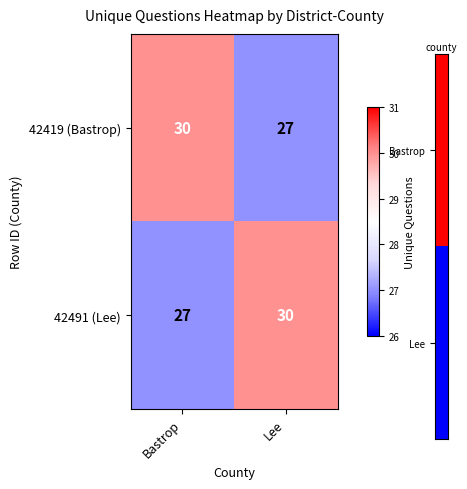

The value of 42419 (Bastrop) at Lee is 46. True or false?

False